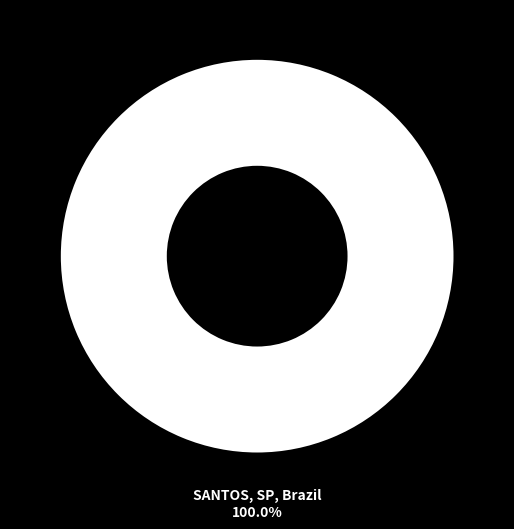

To the nearest percent, what is the difference between the SANTOS, SP, Brazil and SÃO LUIZ, MA, Brazil slice percentages?

100%